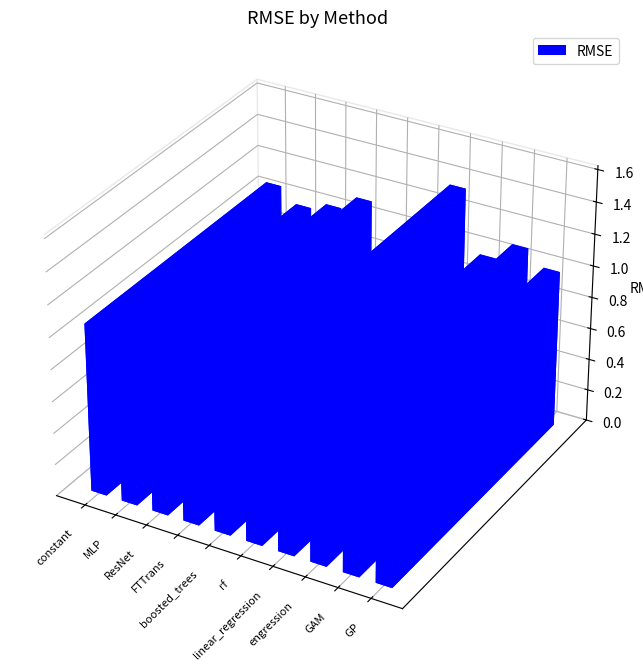

List the labels in order of value, smallest first.

boosted_trees, rf, engression, MLP, GP, ResNet, constant, GAM, FTTrans, linear_regression